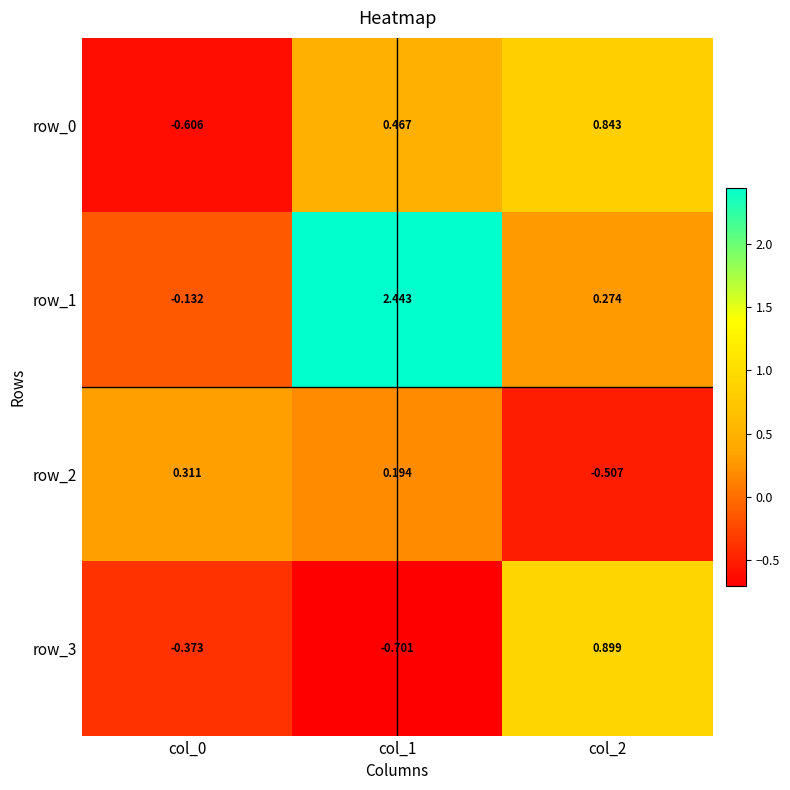

How many distinct data groups are displayed?

4